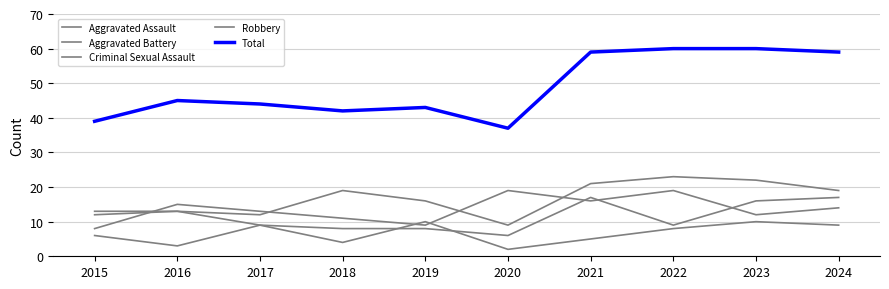

How many lines are shown in the chart?

5